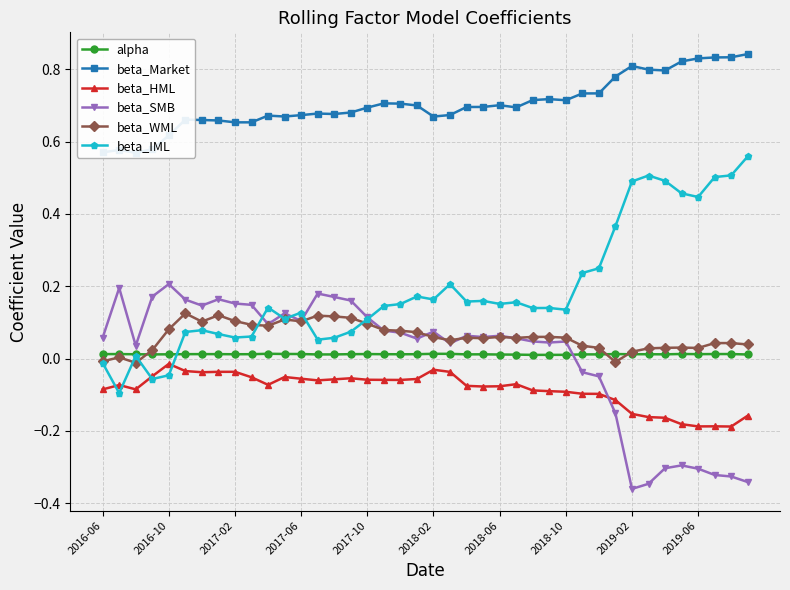

The beta_HML series shows -0.1 at 2018-10. True or false?

True